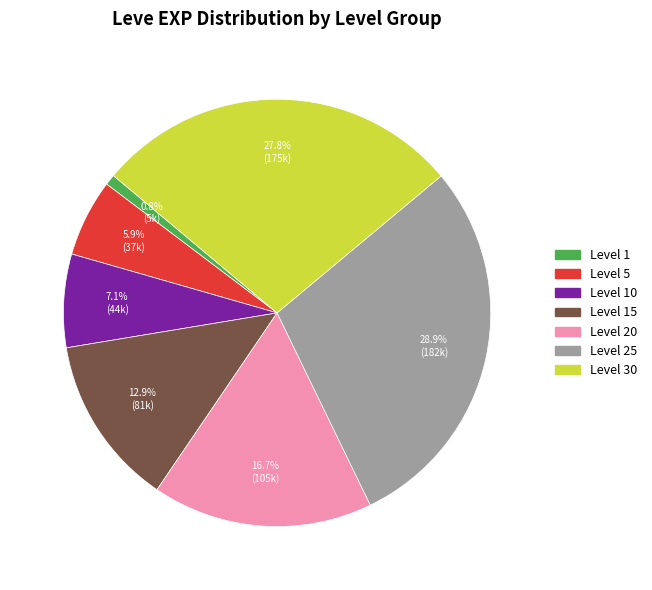

How many segments does this pie chart have?

7